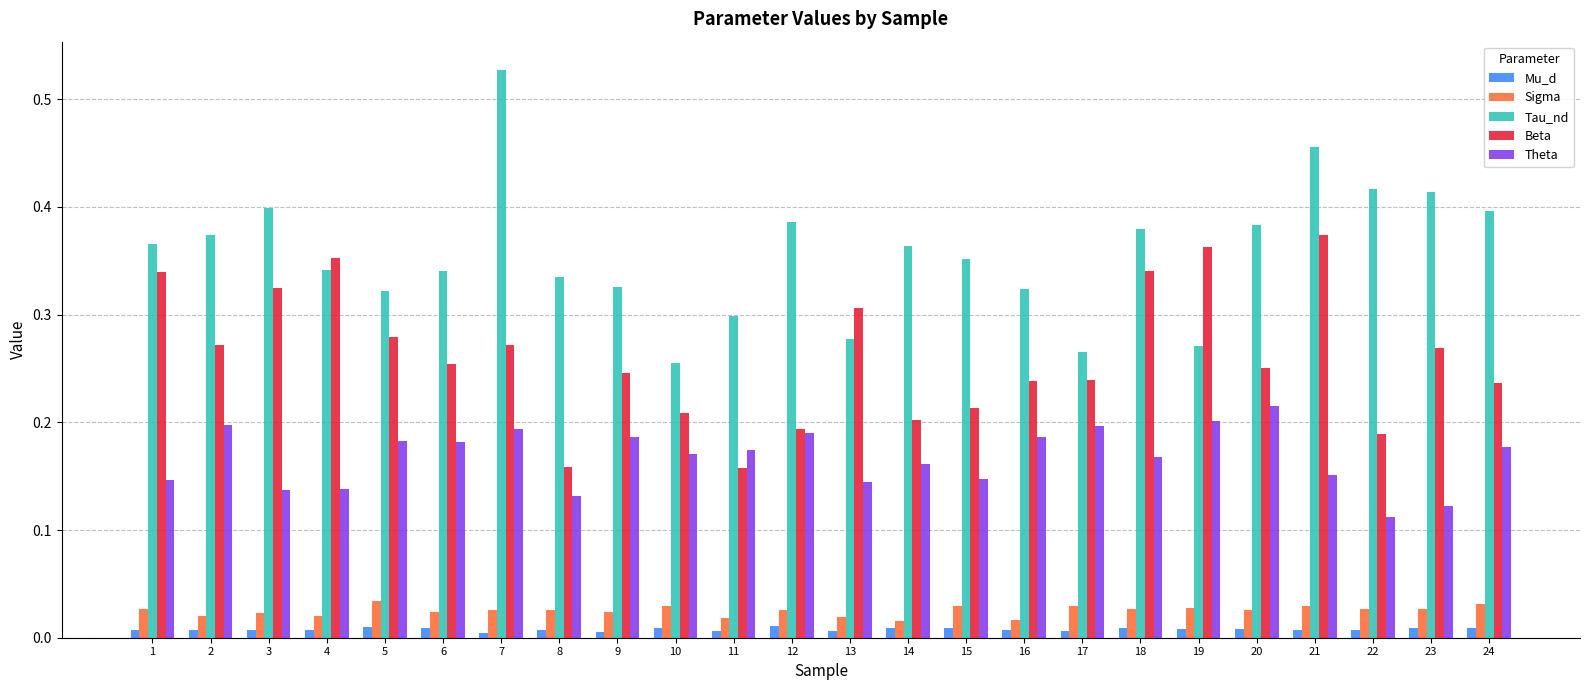

Which series has the widest spread of values?

Tau_nd